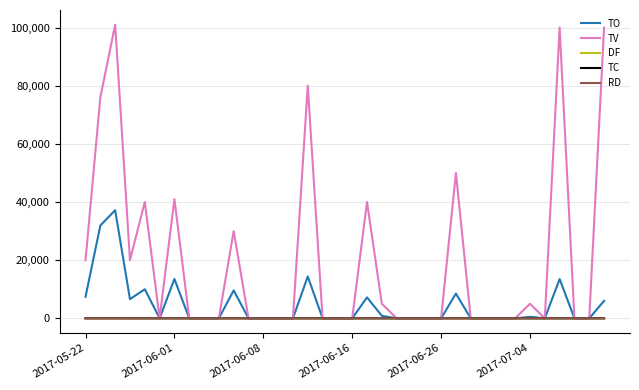

What is the highest value of the TO series?

37180.0